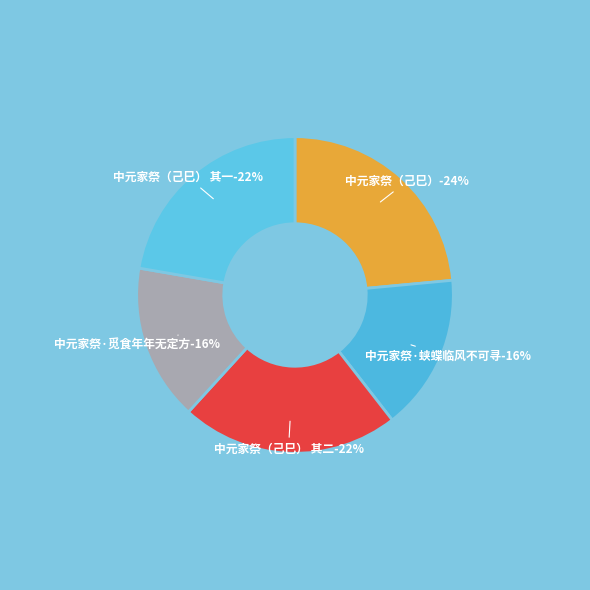

What is the smallest slice in the pie chart?

中元家祭·蛱蝶临风不可寻